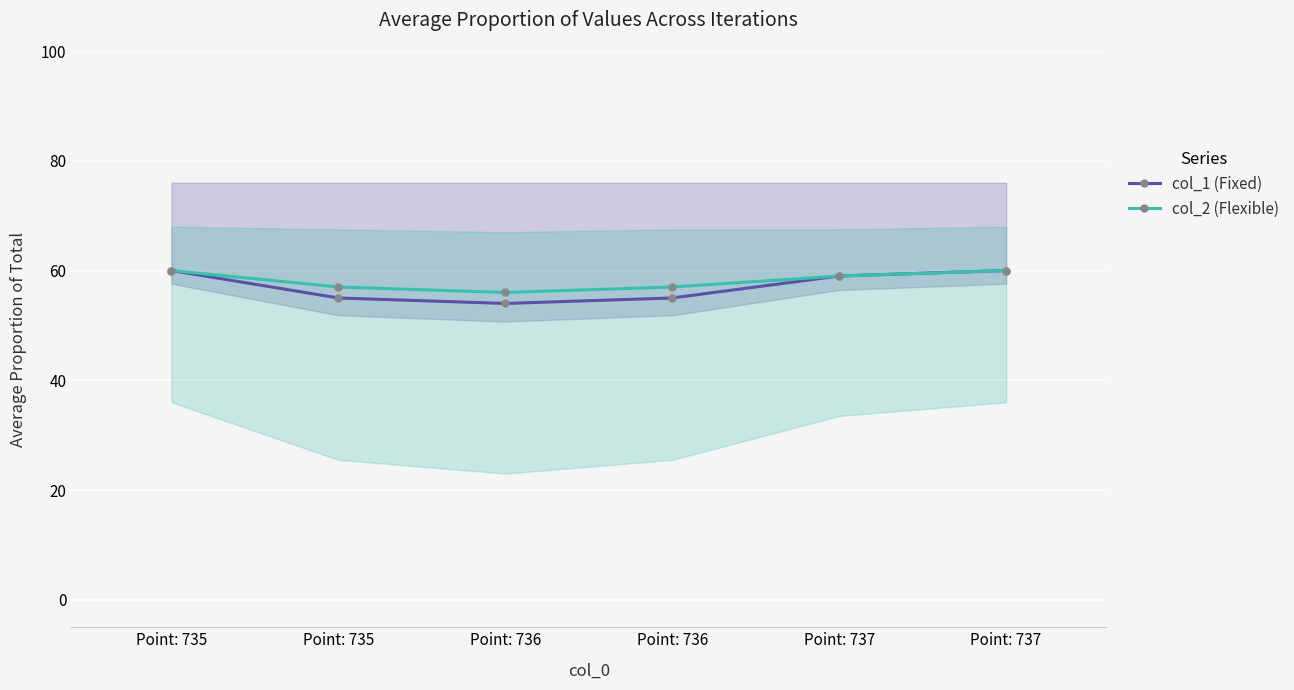

The value of col_1 (Fixed) at Point: 737 is 59. True or false?

True